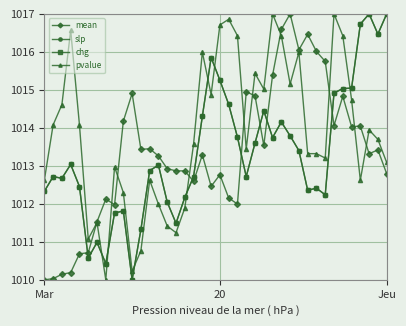

How many intersections are there between pvalue and mean?

10